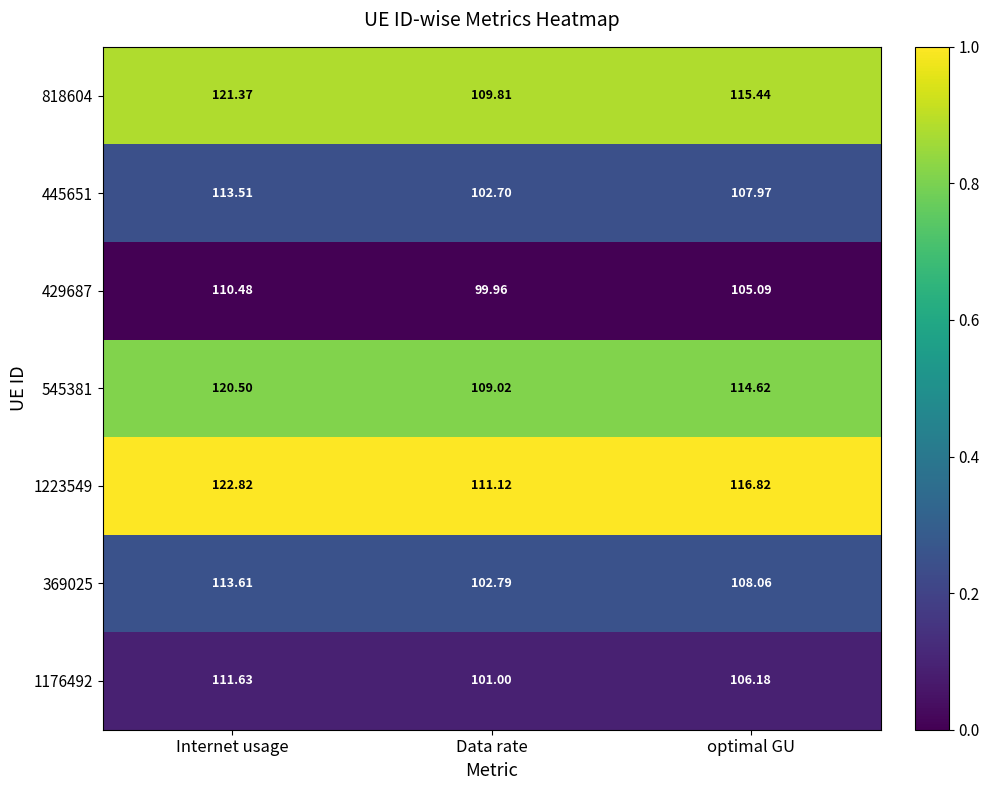

Rank the series at Data rate from lowest to highest value.

429687, 1176492, 445651, 369025, 545381, 818604, 1223549